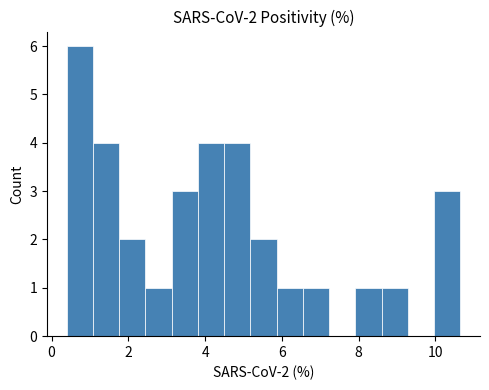

Around what value on the x-axis is the tallest bar? Give the approximate position of its centre, as read against the axis.

0.8